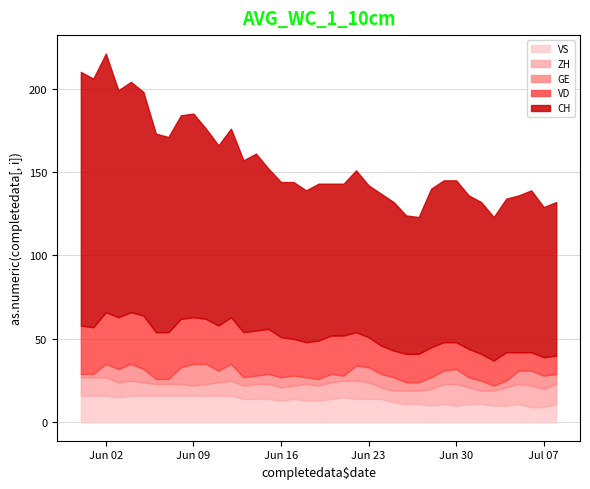

Reading left to right, list all the values displayed in this chart.

CH: 2020-05-31=152	2020-06-01=149	2020-06-02=155	2020-06-03=136	2020-06-04=138	2020-06-05=134	2020-06-06=119	2020-06-07=117	2020-06-08=122	2020-06-09=122	2020-06-10=114	2020-06-11=108	2020-06-12=113	2020-06-13=103	2020-06-14=106	2020-06-15=96	2020-06-16=93	2020-06-17=94	2020-06-18=91	2020-06-19=94	2020-06-20=91	2020-06-21=91	2020-06-22=97	2020-06-23=91	2020-06-24=91	2020-06-25=89	2020-06-26=83	2020-06-27=82	2020-06-28=95	2020-06-29=97	2020-06-30=97	2020-07-01=92	2020-07-02=91	2020-07-03=86	2020-07-04=92	2020-07-05=94	2020-07-06=97	2020-07-07=90	2020-07-08=92
VD: 2020-05-31=29	2020-06-01=28	2020-06-02=31	2020-06-03=31	2020-06-04=31	2020-06-05=32	2020-06-06=28	2020-06-07=28	2020-06-08=29	2020-06-09=28	2020-06-10=27	2020-06-11=27	2020-06-12=28	2020-06-13=27	2020-06-14=27	2020-06-15=27	2020-06-16=24	2020-06-17=22	2020-06-18=21	2020-06-19=23	2020-06-20=23	2020-06-21=24	2020-06-22=20	2020-06-23=18	2020-06-24=17	2020-06-25=16	2020-06-26=17	2020-06-27=17	2020-06-28=18	2020-06-29=17	2020-06-30=16	2020-07-01=17	2020-07-02=16	2020-07-03=15	2020-07-04=17	2020-07-05=11	2020-07-06=11	2020-07-07=11	2020-07-08=11
GE: 2020-05-31=2	2020-06-01=2	2020-06-02=8	2020-06-03=8	2020-06-04=10	2020-06-05=8	2020-06-06=3	2020-06-07=3	2020-06-08=10	2020-06-09=13	2020-06-10=12	2020-06-11=7	2020-06-12=10	2020-06-13=5	2020-06-14=5	2020-06-15=6	2020-06-16=6	2020-06-17=6	2020-06-18=4	2020-06-19=4	2020-06-20=5	2020-06-21=3	2020-06-22=9	2020-06-23=9	2020-06-24=8	2020-06-25=8	2020-06-26=5	2020-06-27=5	2020-06-28=7	2020-06-29=8	2020-06-30=9	2020-07-01=6	2020-07-02=6	2020-07-03=3	2020-07-04=4	2020-07-05=8	2020-07-06=9	2020-07-07=8	2020-07-08=6
ZH: 2020-05-31=11	2020-06-01=11	2020-06-02=11	2020-06-03=9	2020-06-04=9	2020-06-05=8	2020-06-06=7	2020-06-07=7	2020-06-08=7	2020-06-09=6	2020-06-10=7	2020-06-11=8	2020-06-12=9	2020-06-13=8	2020-06-14=9	2020-06-15=9	2020-06-16=8	2020-06-17=8	2020-06-18=10	2020-06-19=9	2020-06-20=10	2020-06-21=10	2020-06-22=11	2020-06-23=10	2020-06-24=7	2020-06-25=7	2020-06-26=8	2020-06-27=8	2020-06-28=10	2020-06-29=12	2020-06-30=13	2020-07-01=10	2020-07-02=8	2020-07-03=9	2020-07-04=11	2020-07-05=12	2020-07-06=13	2020-07-07=11	2020-07-08=12
VS: 2020-05-31=16	2020-06-01=16	2020-06-02=16	2020-06-03=15	2020-06-04=16	2020-06-05=16	2020-06-06=16	2020-06-07=16	2020-06-08=16	2020-06-09=16	2020-06-10=16	2020-06-11=16	2020-06-12=16	2020-06-13=14	2020-06-14=14	2020-06-15=14	2020-06-16=13	2020-06-17=14	2020-06-18=13	2020-06-19=13	2020-06-20=14	2020-06-21=15	2020-06-22=14	2020-06-23=14	2020-06-24=14	2020-06-25=12	2020-06-26=11	2020-06-27=11	2020-06-28=10	2020-06-29=11	2020-06-30=10	2020-07-01=11	2020-07-02=11	2020-07-03=10	2020-07-04=10	2020-07-05=11	2020-07-06=9	2020-07-07=9	2020-07-08=11